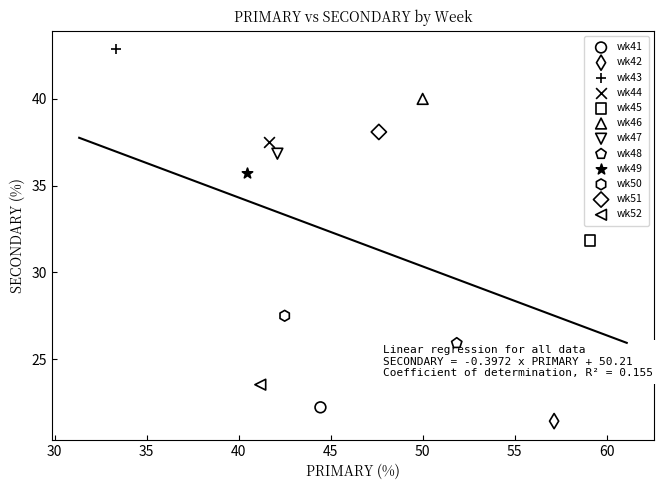

Which series contains the lowest Y value?

wk42